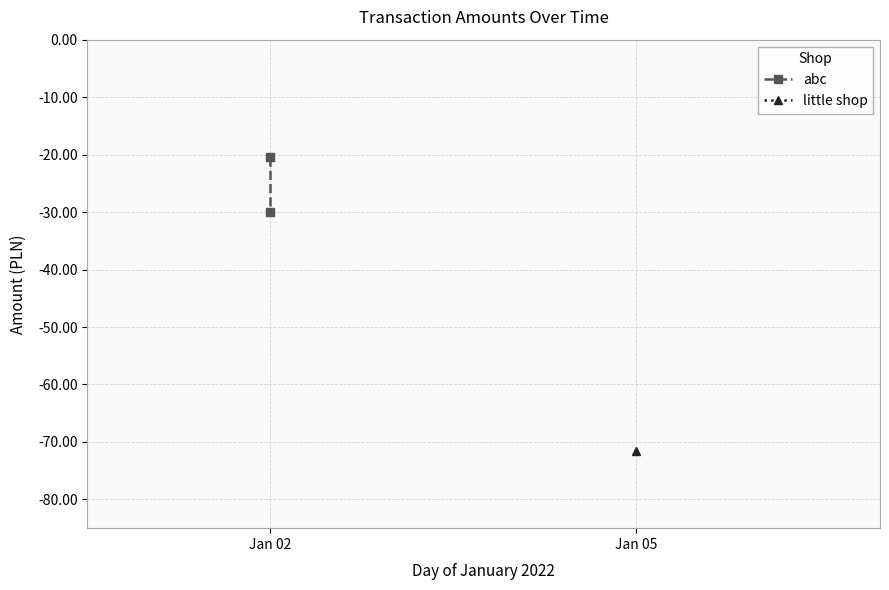

At which category does the chart reach its peak across all series?

Jan 02